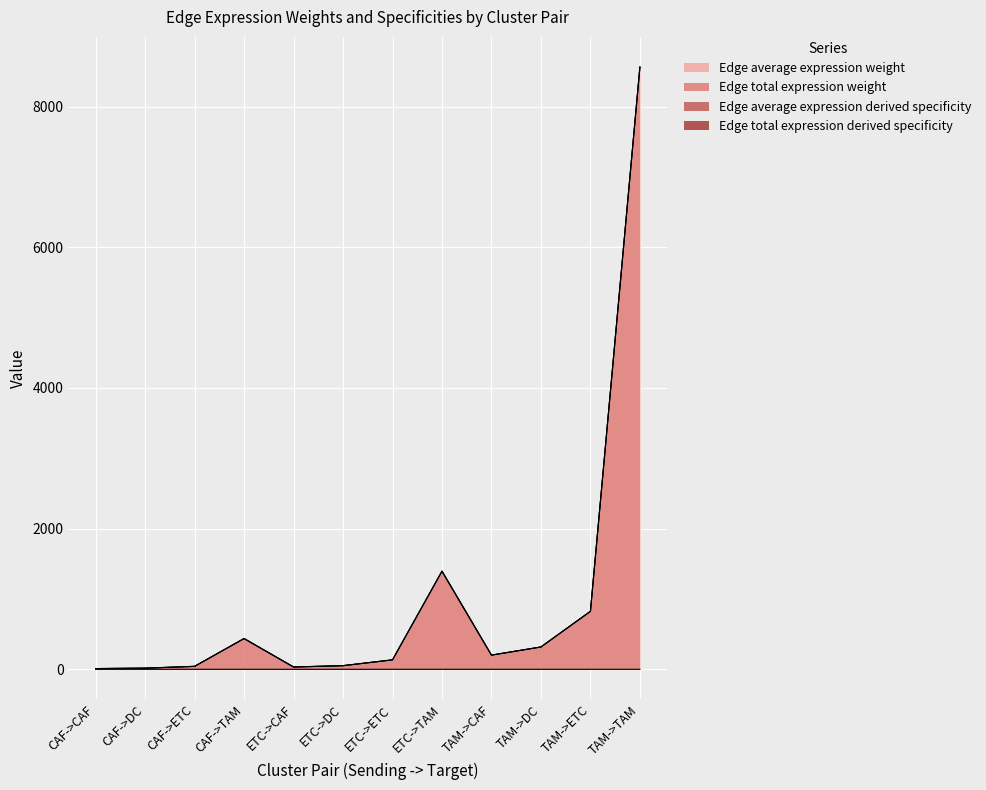

At which category is the sum across all series the highest?

TAM->TAM